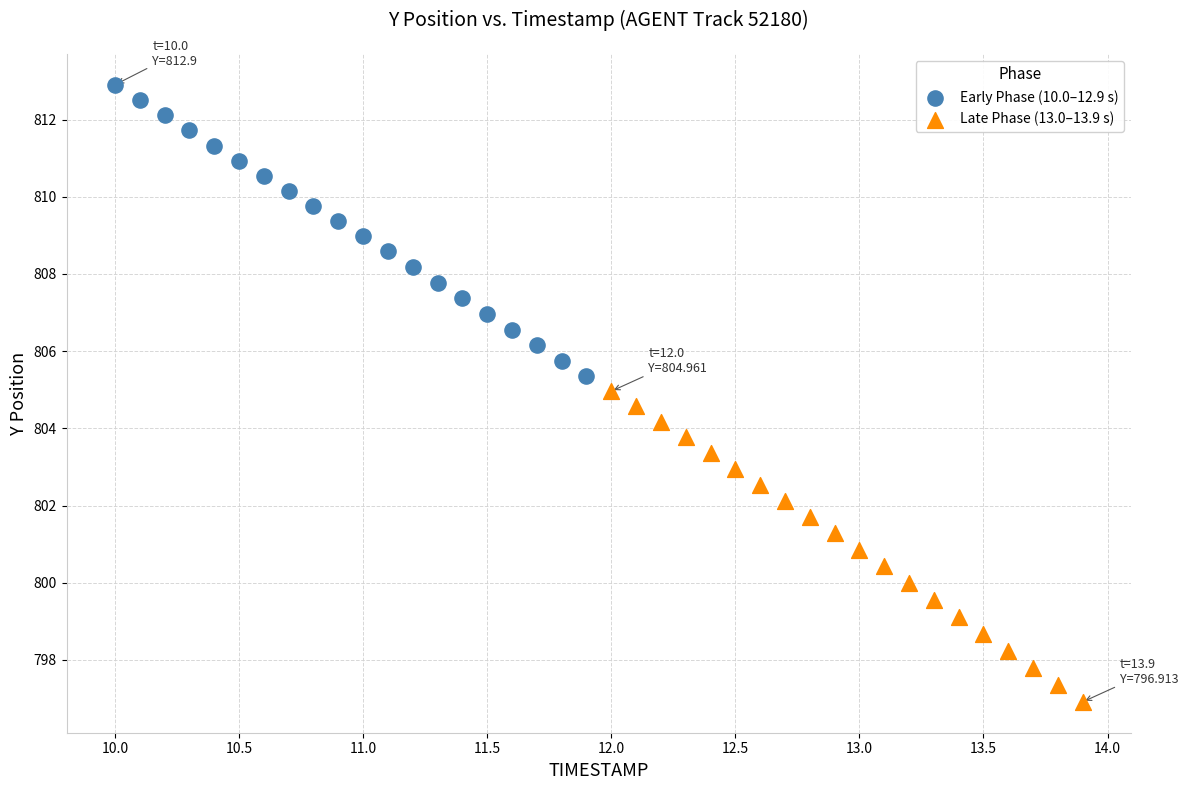

Which series has the widest spread of Y values?

Late Phase (13.0–13.9 s)